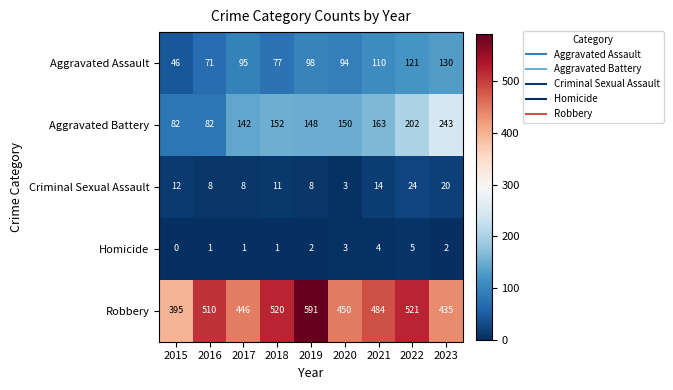

Which series has the largest range (max minus min)?

Robbery